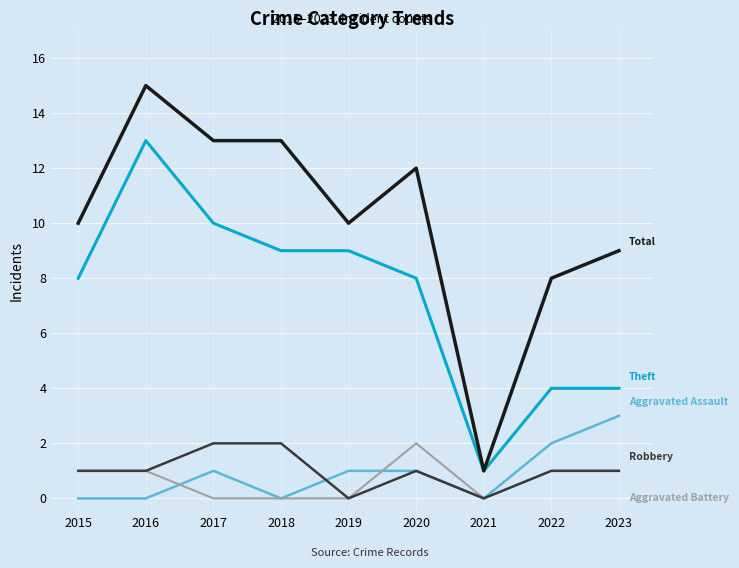

What is the spread (max minus min) of values at 2023?

8